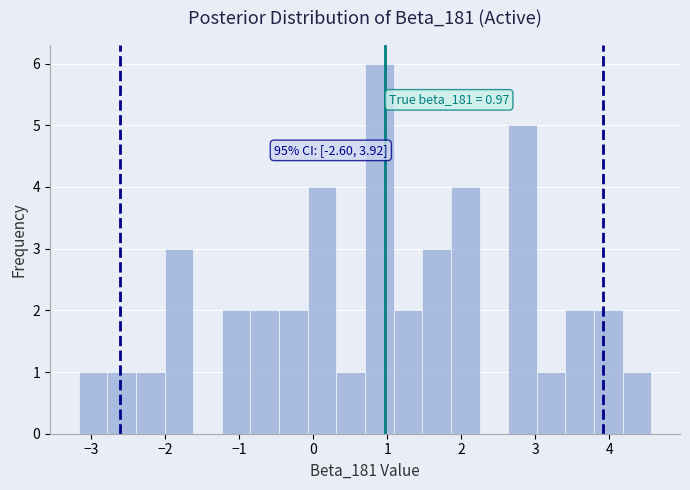

Around what value on the x-axis is the tallest bar? Give the approximate position of its centre, as read against the axis.

0.9